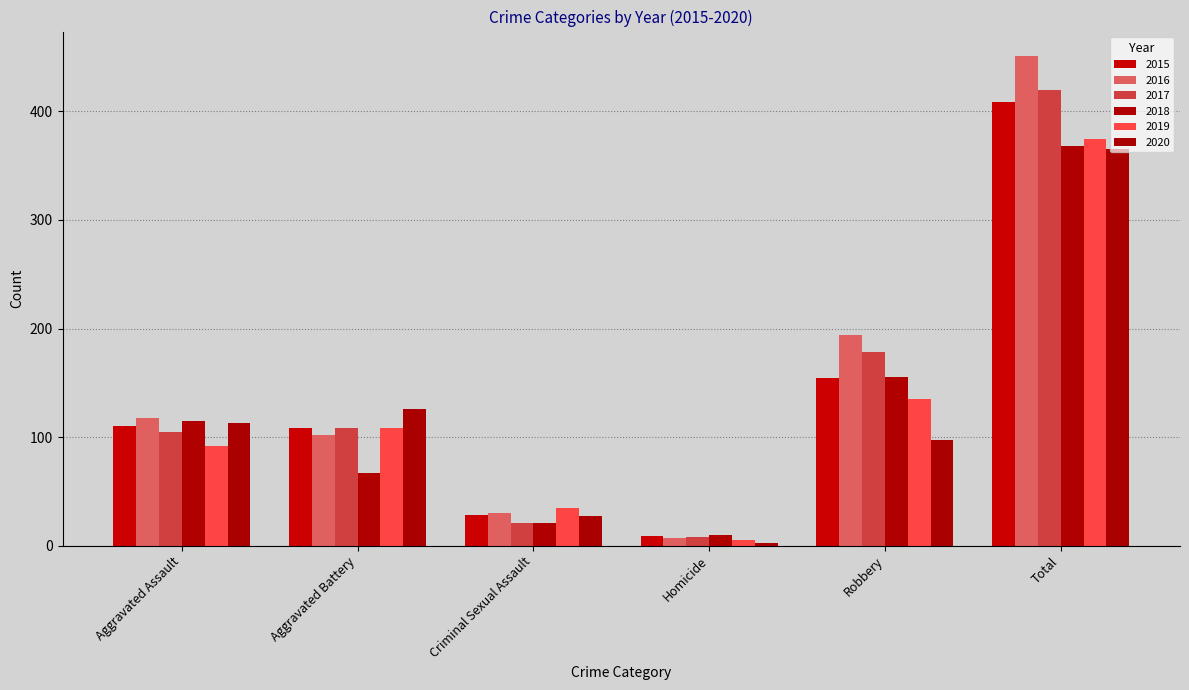

How many bars are there in each group?

6